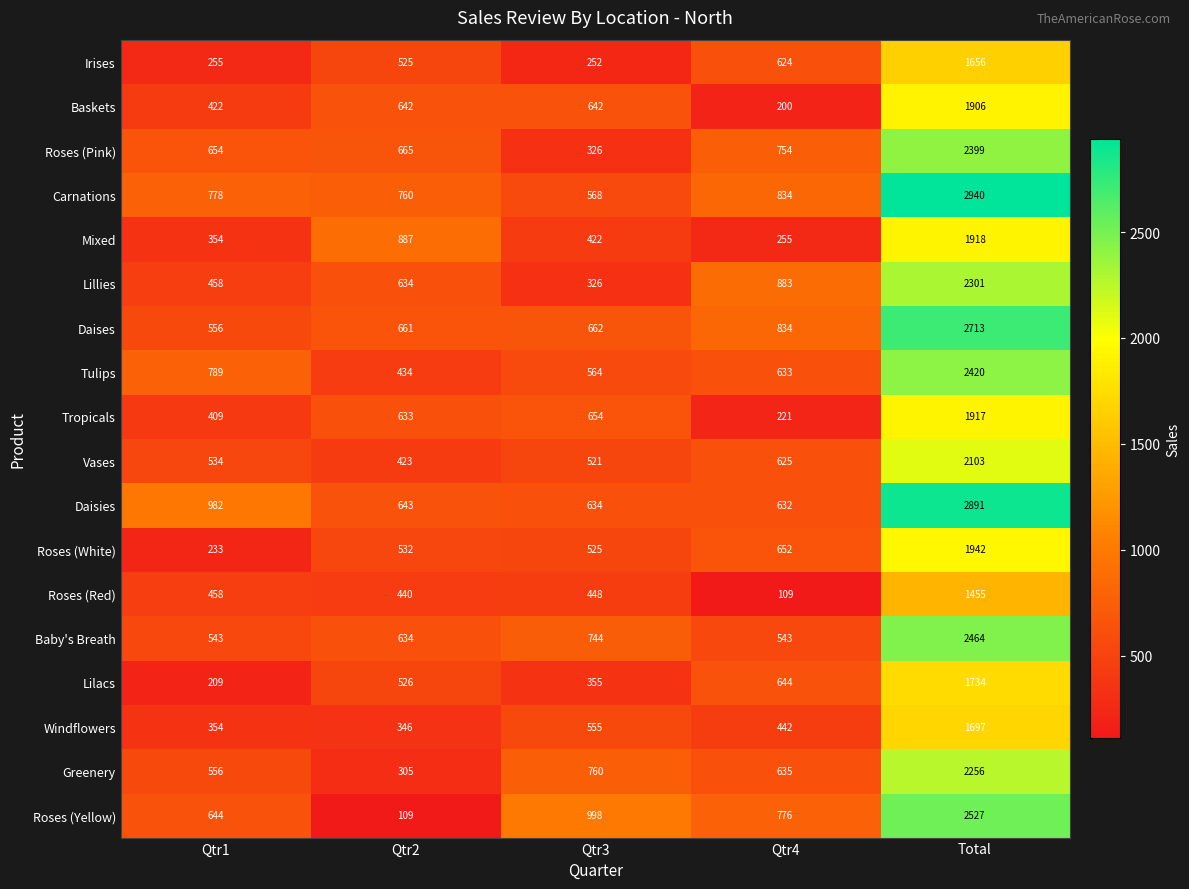

Which series has the widest spread of values?

Roses (Yellow)